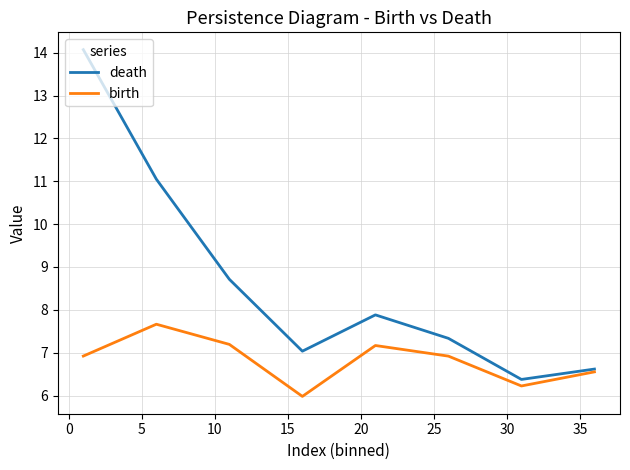

What is the greatest value displayed?

14.1